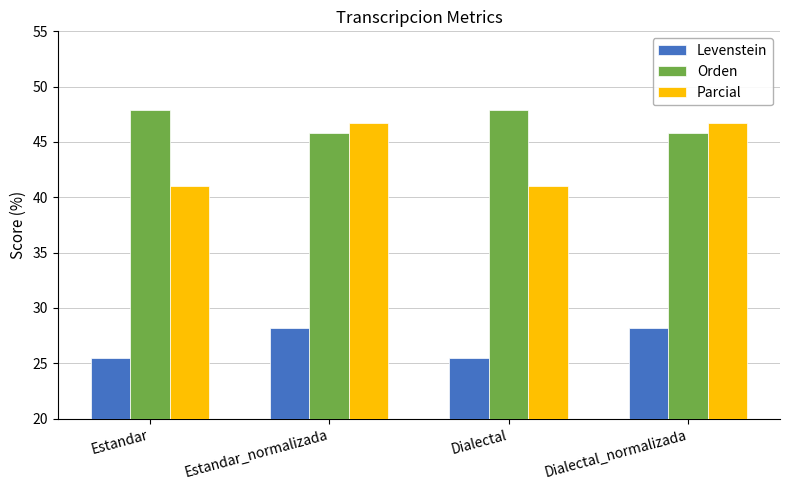

Reading left to right, extract all data points from this chart.

Levenstein: Estandar=25.4	Estandar_normalizada=28.2	Dialectal=25.4	Dialectal_normalizada=28.2
Orden: Estandar=47.9	Estandar_normalizada=45.8	Dialectal=47.9	Dialectal_normalizada=45.8
Parcial: Estandar=41.1	Estandar_normalizada=46.7	Dialectal=41.1	Dialectal_normalizada=46.7